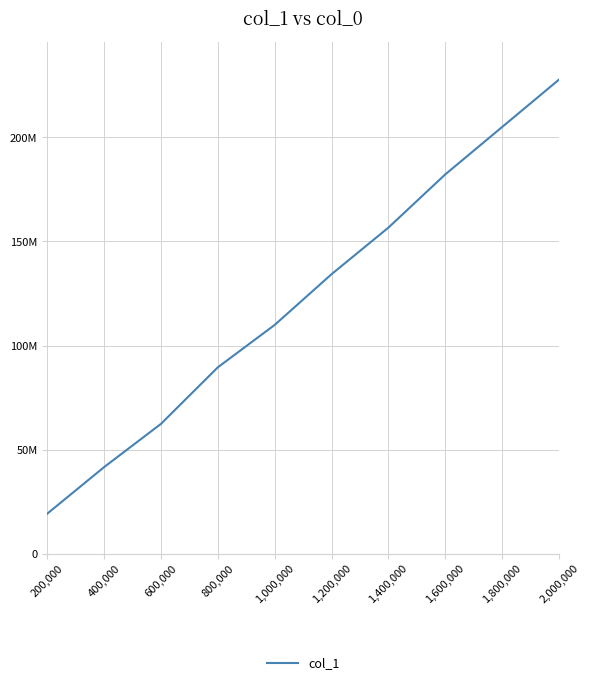

What is the greatest value displayed?

227827766